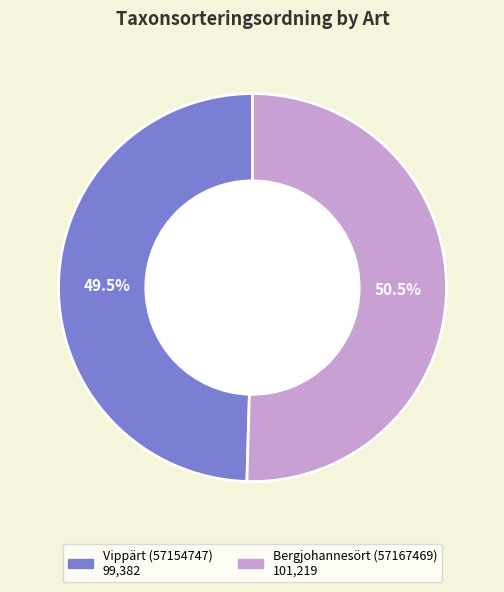

Rank the categories by value from highest to lowest.

Bergjohannesört (57167469), Vippärt (57154747)